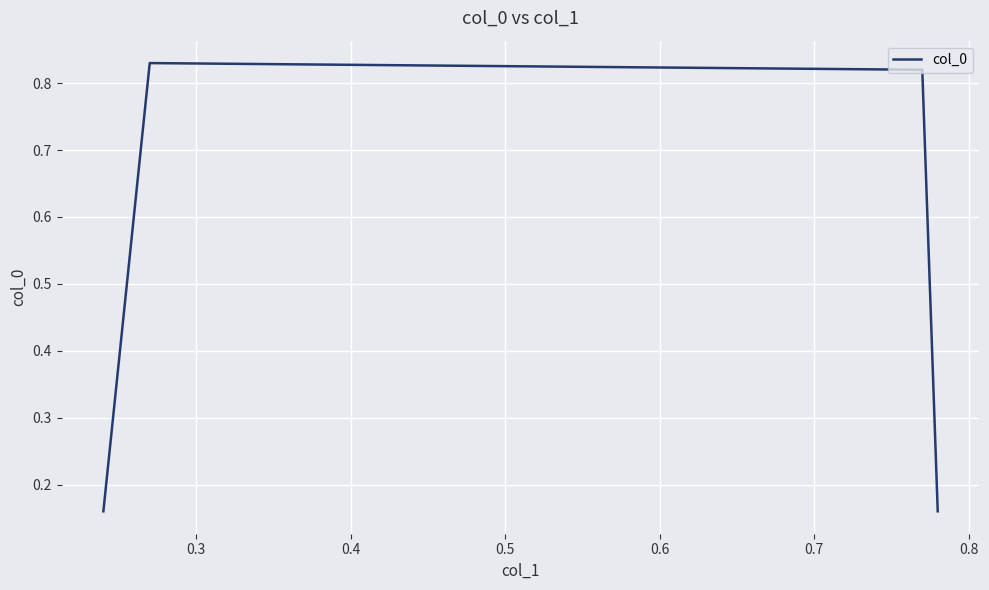

True or false: there are more than 2 points higher than both neighbors.

False